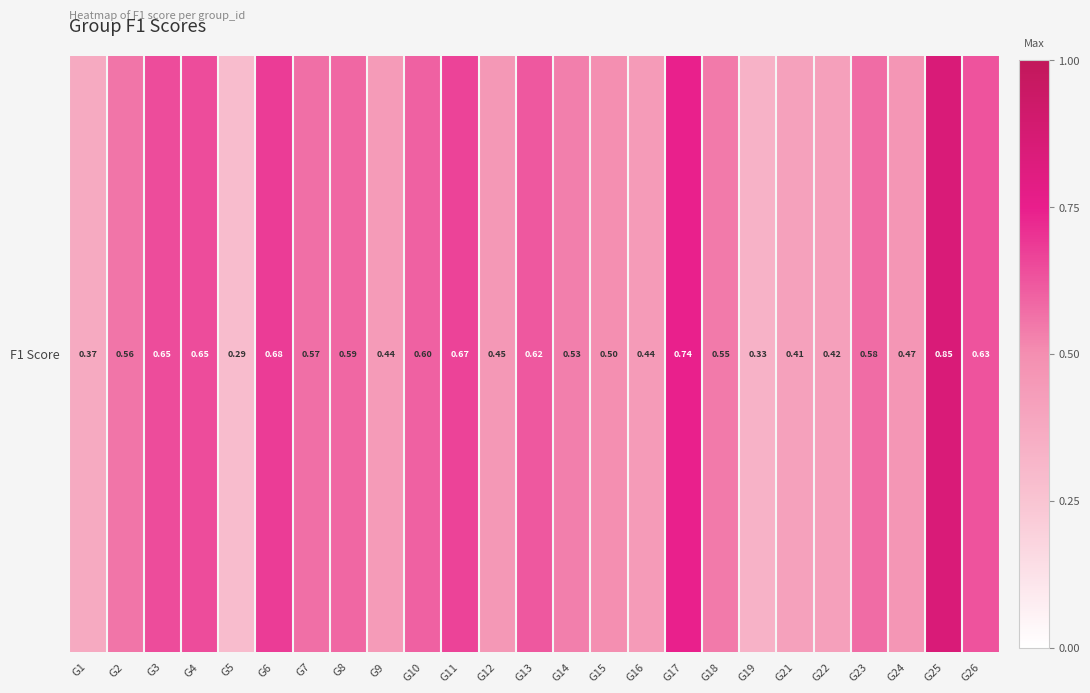

How many values are between 0 and 1?

25